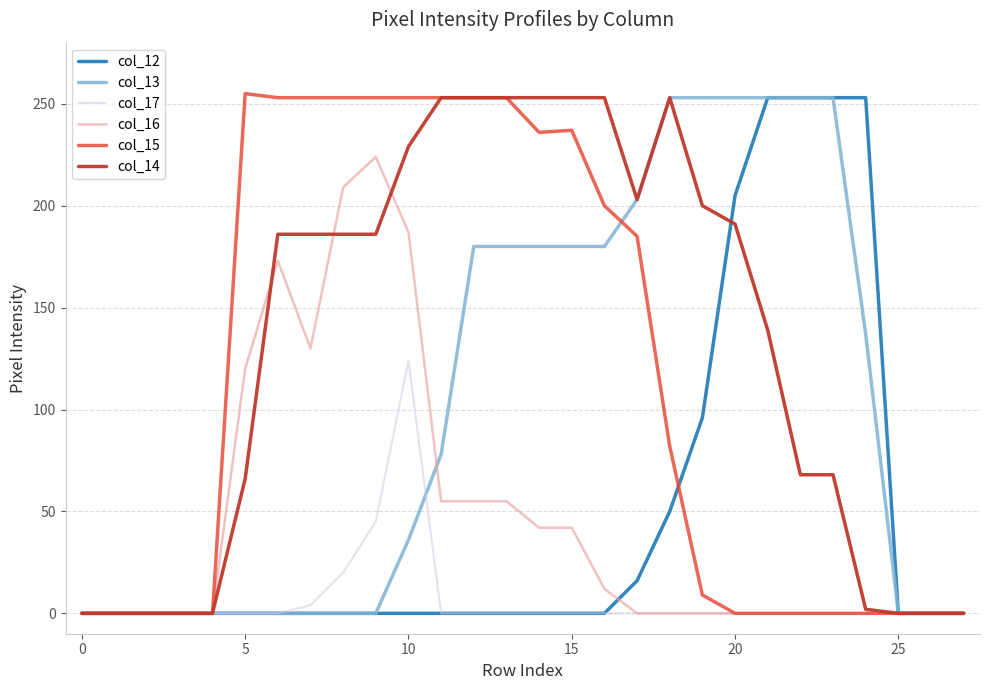

What are all the series names shown in the legend?

col_12, col_13, col_17, col_16, col_15, col_14